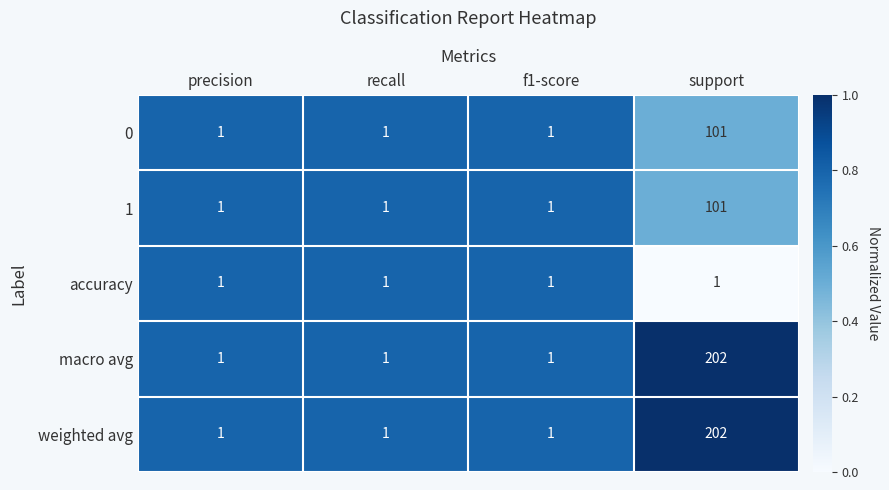

What is the difference between the 1 values at support and recall?

100